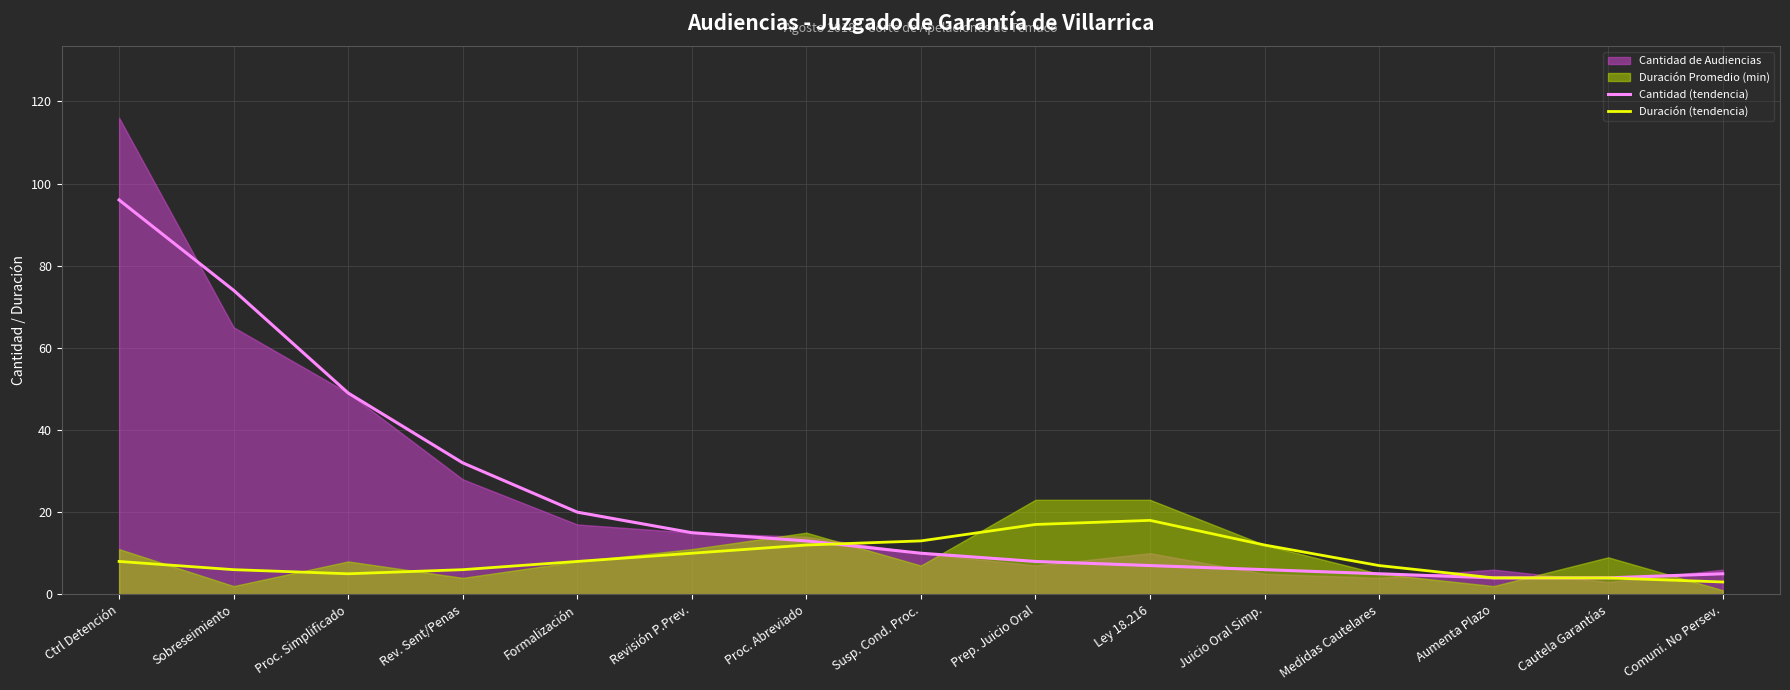

At how many categories does at least one series exceed 24?

4